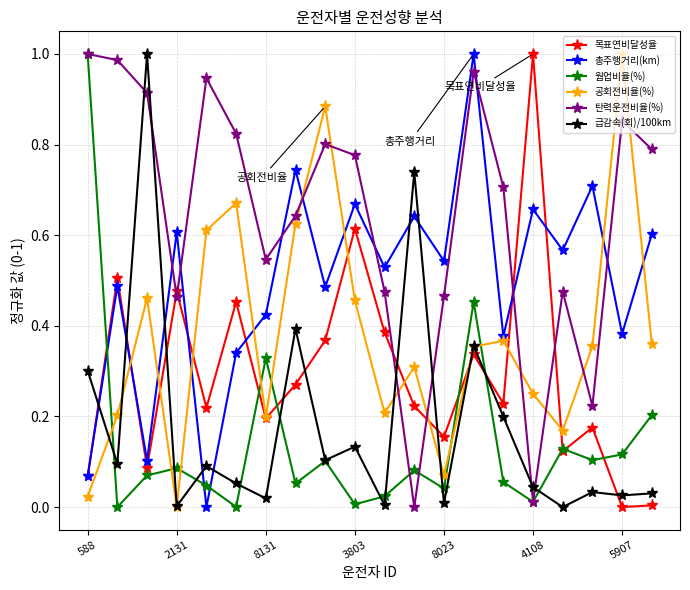

In 웜업비율(%), how many points are higher than both neighbors (excluding endpoints)?

6